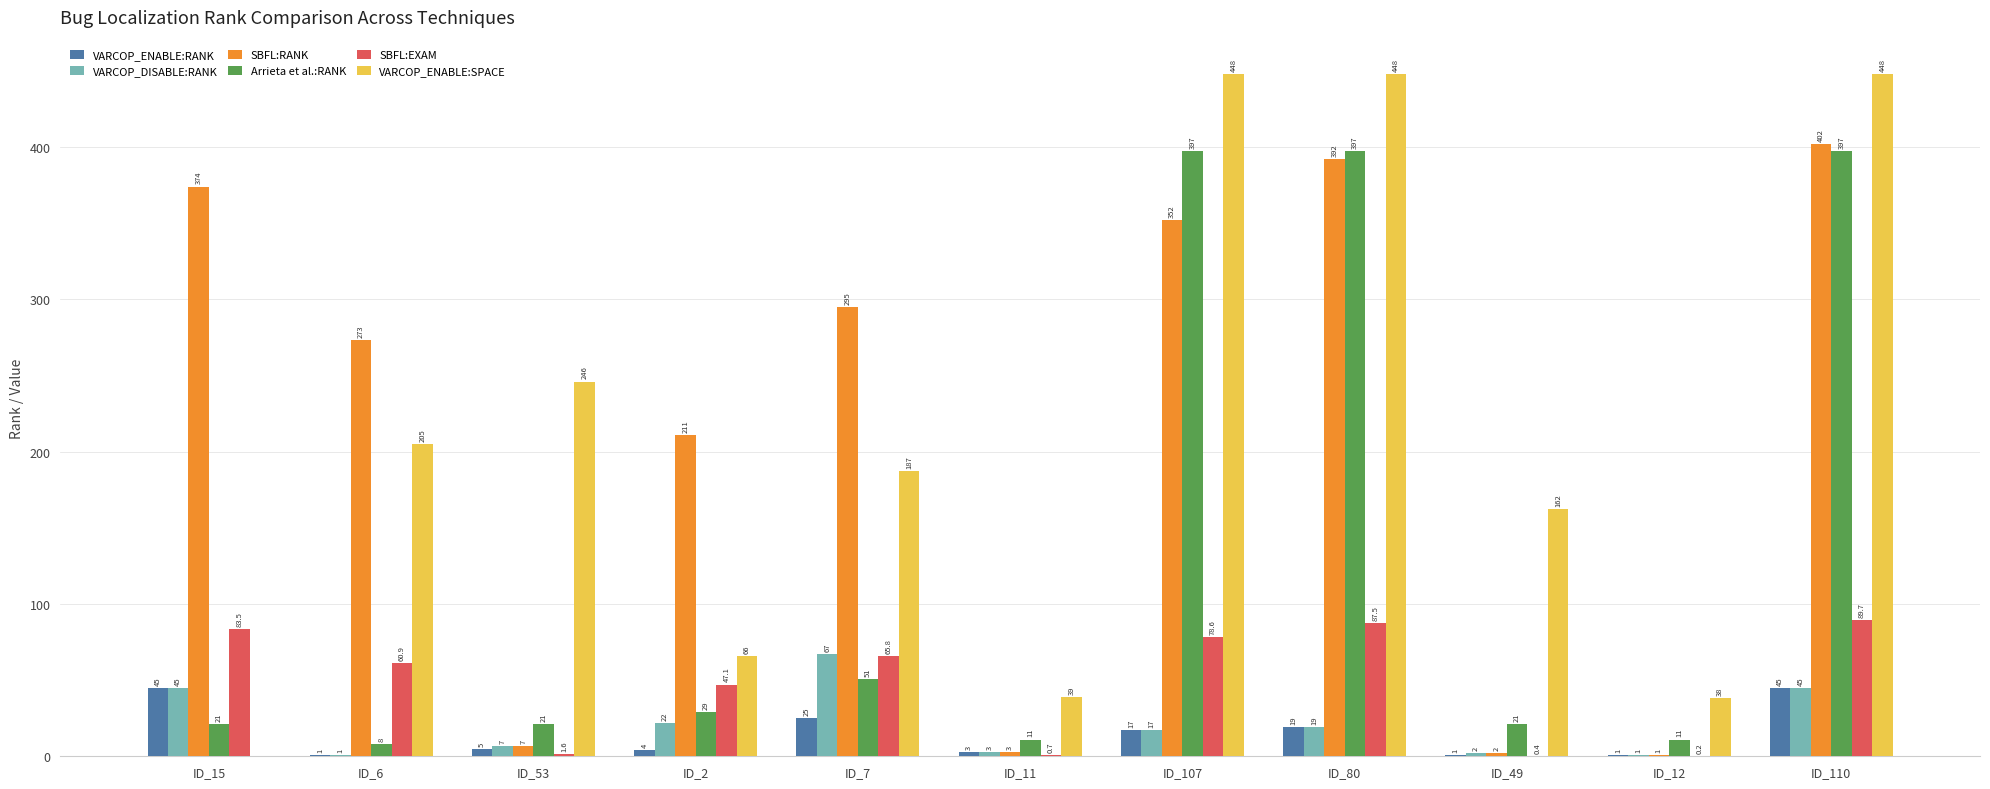

True or false: VARCOP_DISABLE:RANK has a value of 67.0 at ID_7.

True